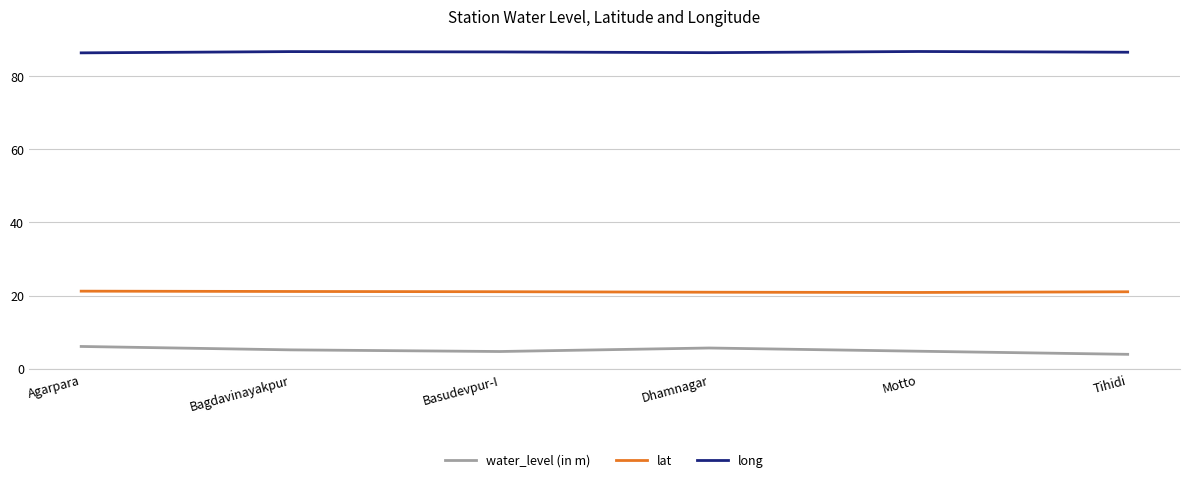

Does the chart display data point markers on the line(s)?

No